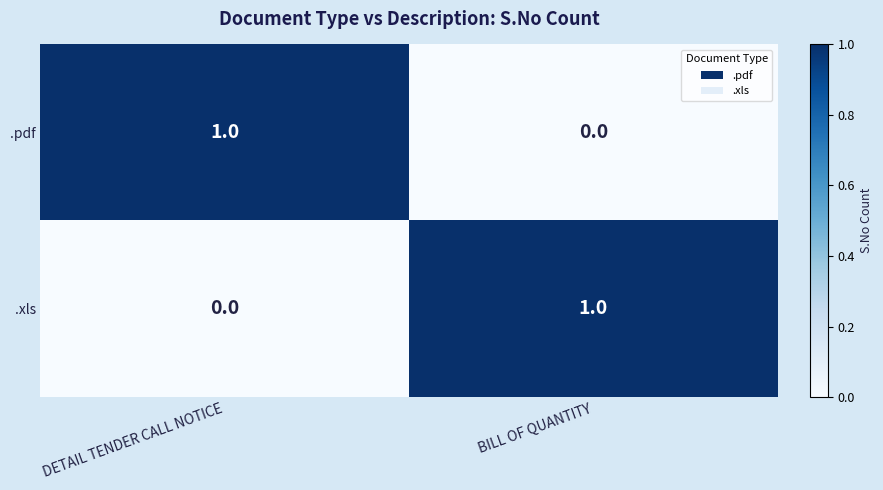

Is it true that .xls equals -1 at DETAIL TENDER CALL NOTICE?

False